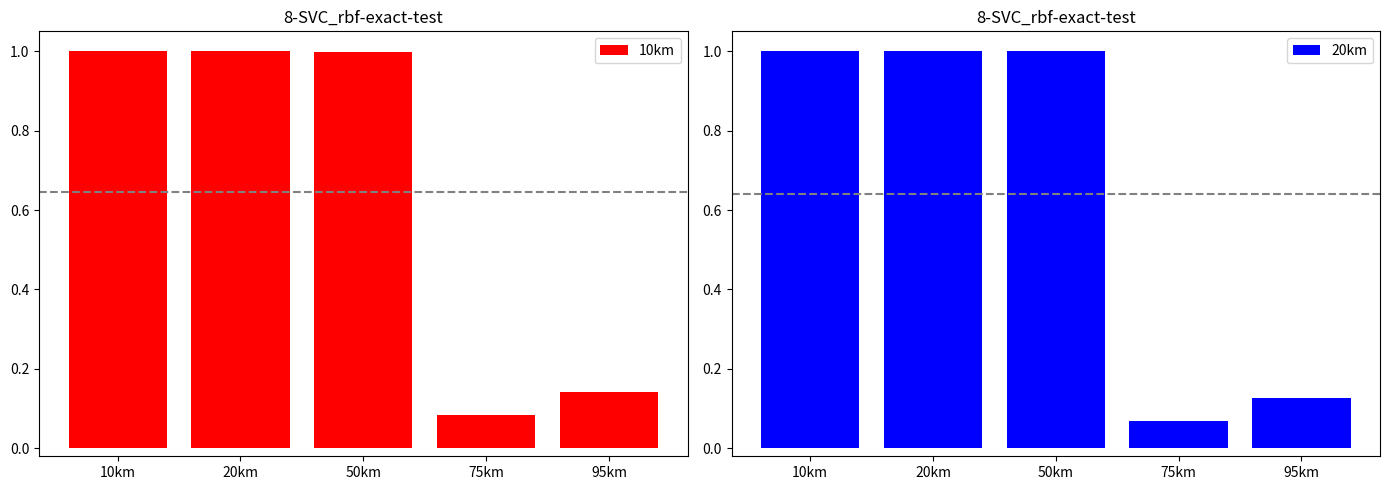

What is the difference between the maximum and minimum values in the 10km series?

0.9